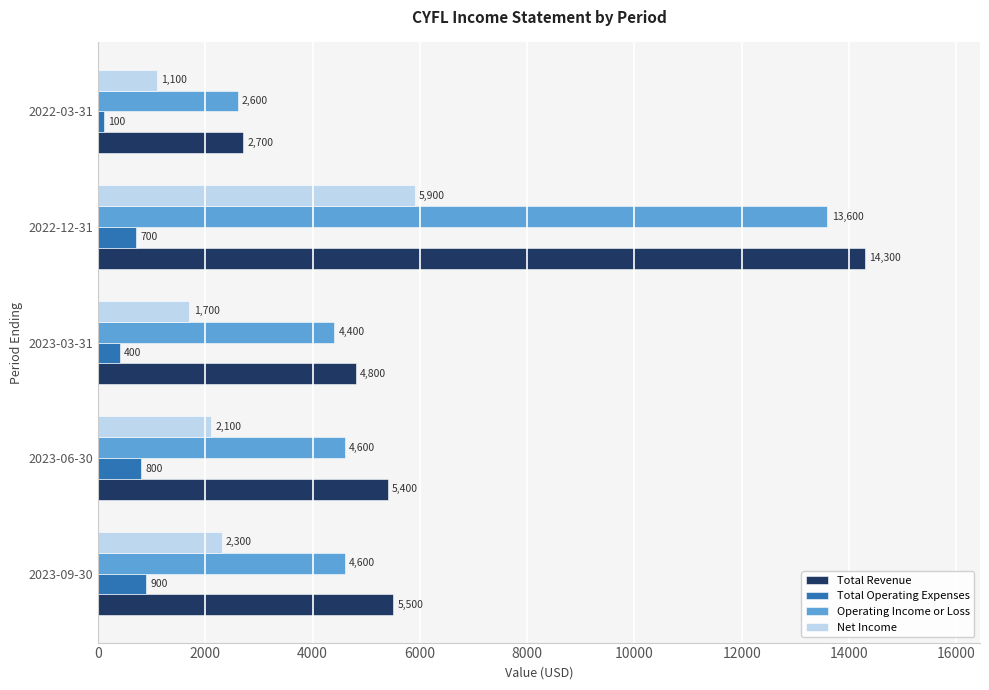

Which series has the largest range (max minus min)?

Total Revenue